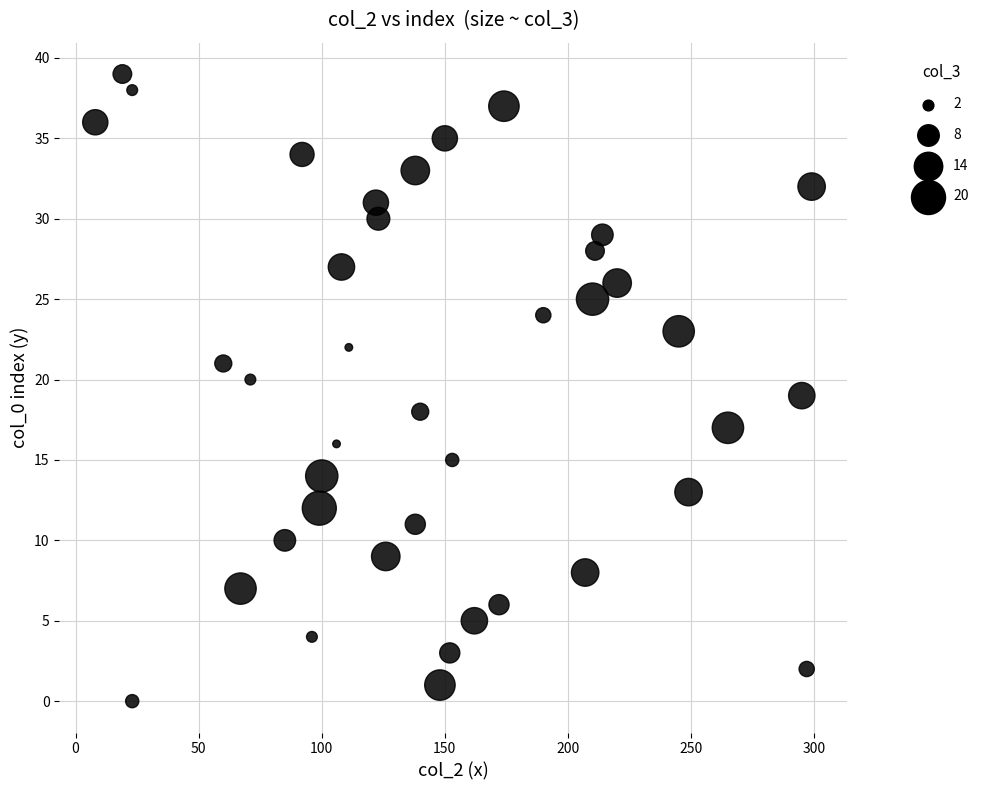

What is the range of Y values (max minus min)?

39